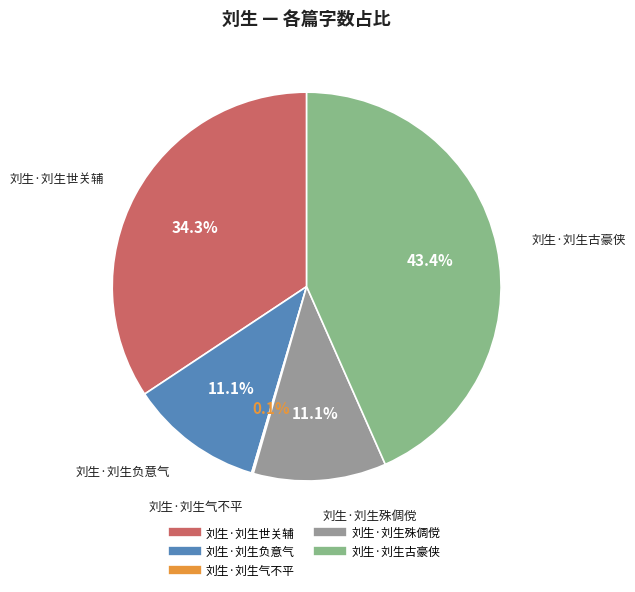

Between 刘生·刘生负意气 and 刘生·刘生古豪侠, which is larger?

刘生·刘生古豪侠